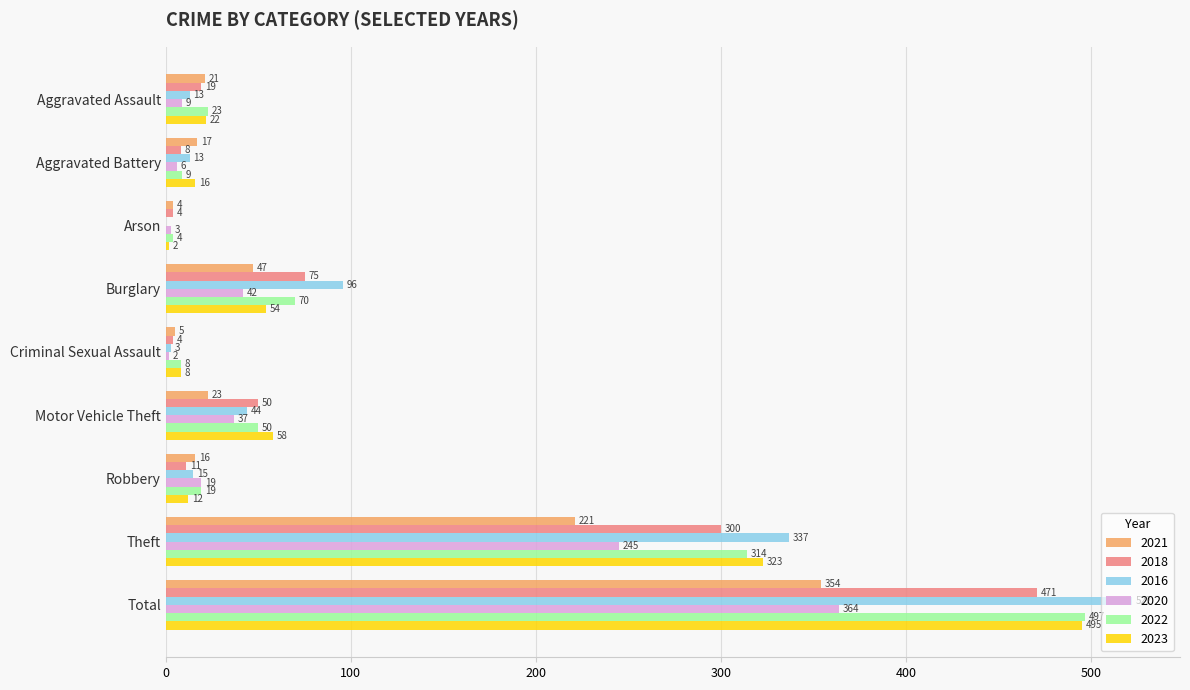

Between Robbery and Theft, which series saw the biggest shift?

2016